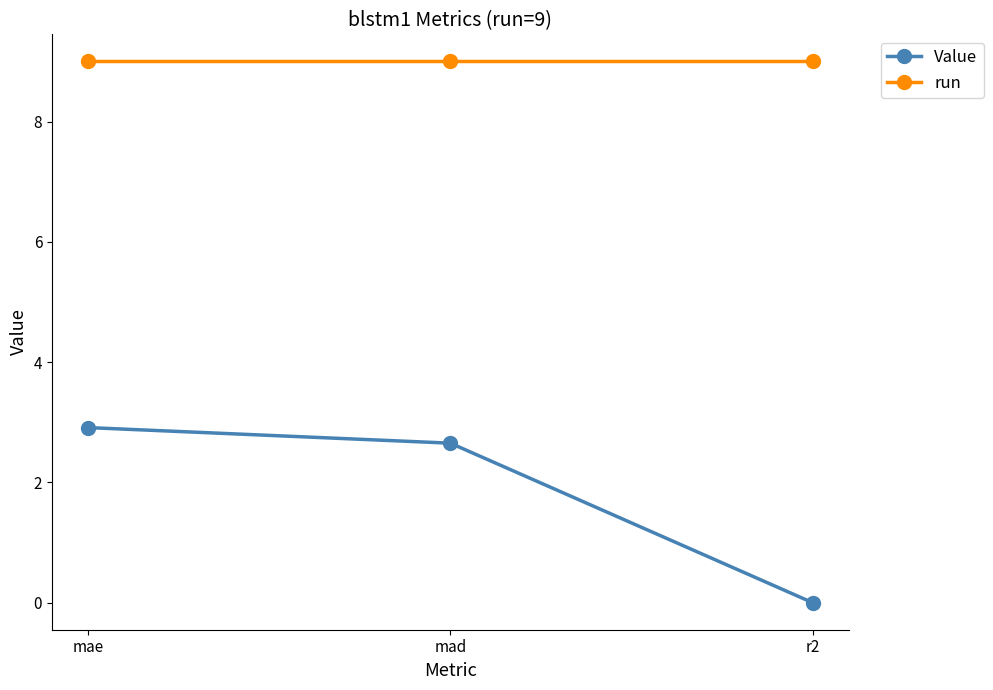

How many data points in Value are less than 2?

1